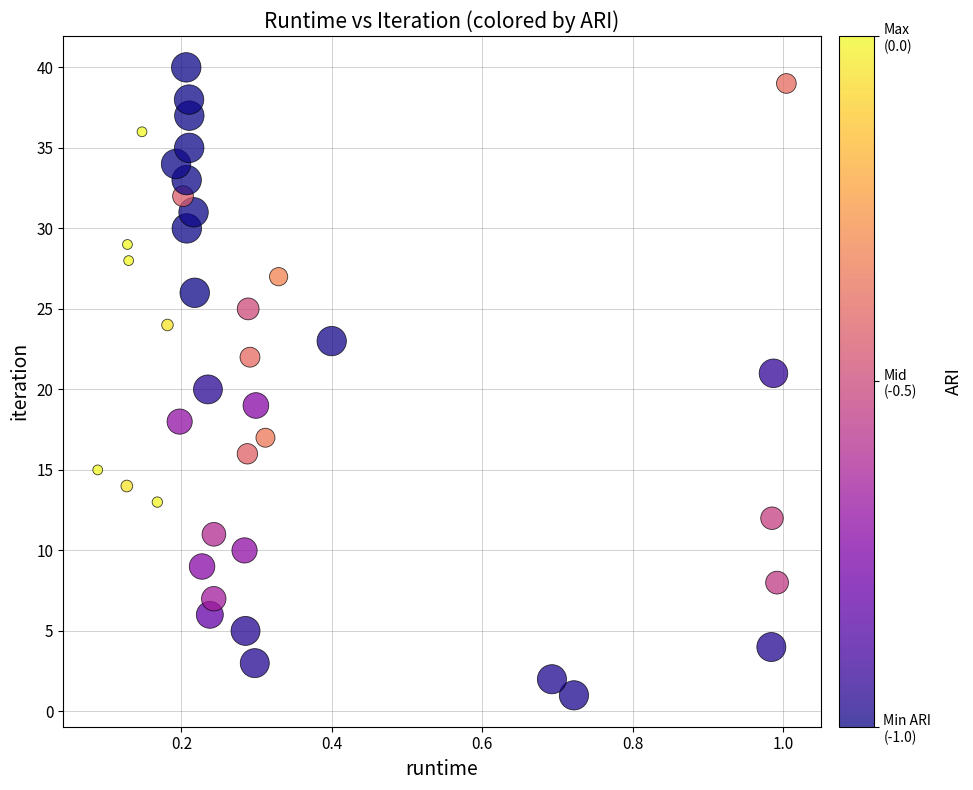

What is the range of Y values (max minus min)?

39